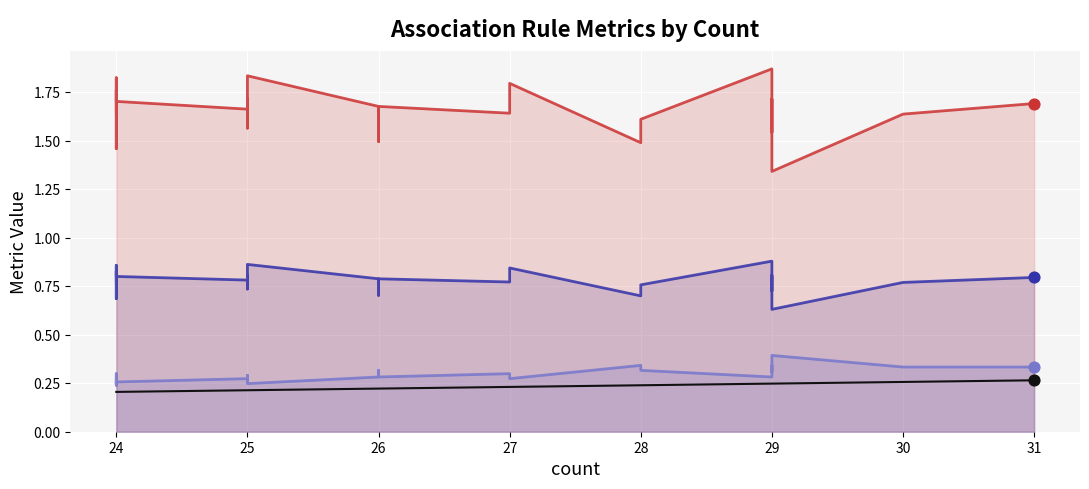

Is the value of coverage at 26 greater than the value of confidence at 24?

No